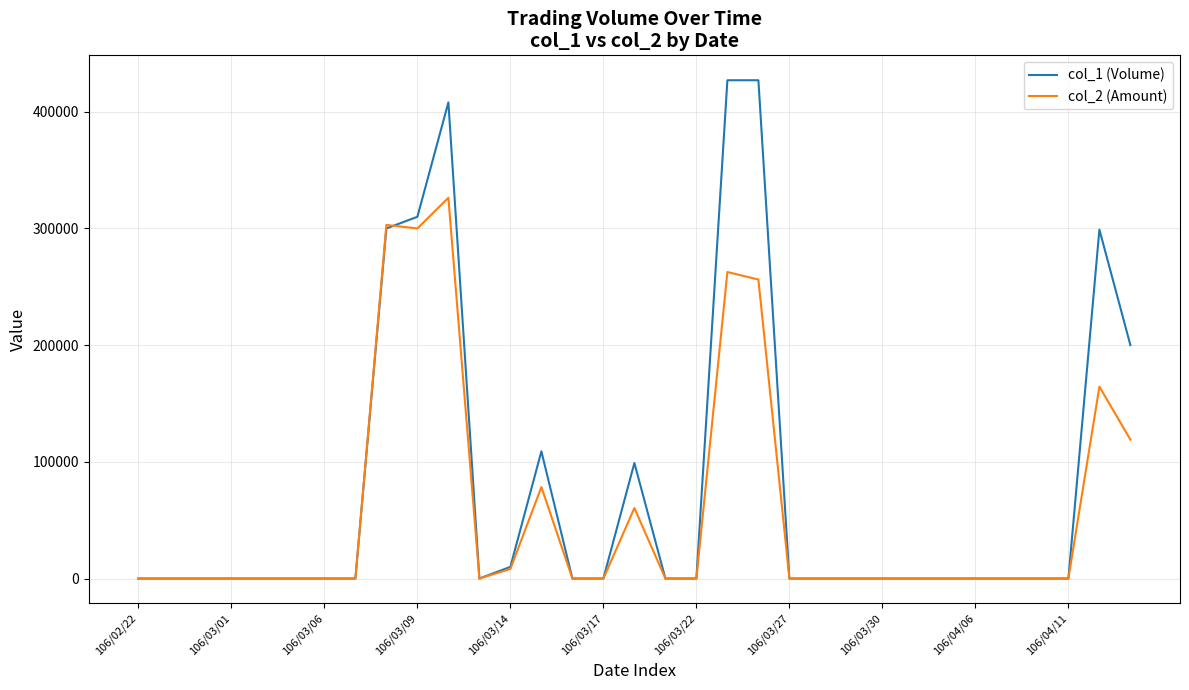

What is the greatest value displayed?

427000